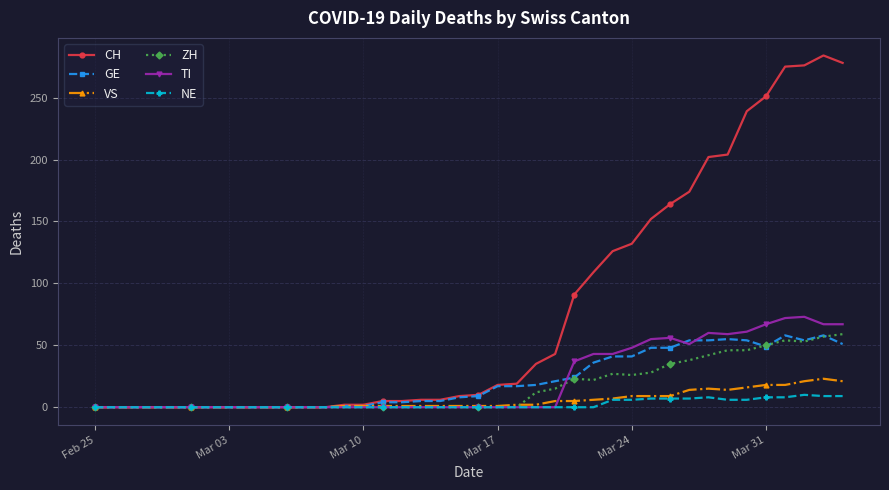

At how many categories does at least one series exceed 170?

9